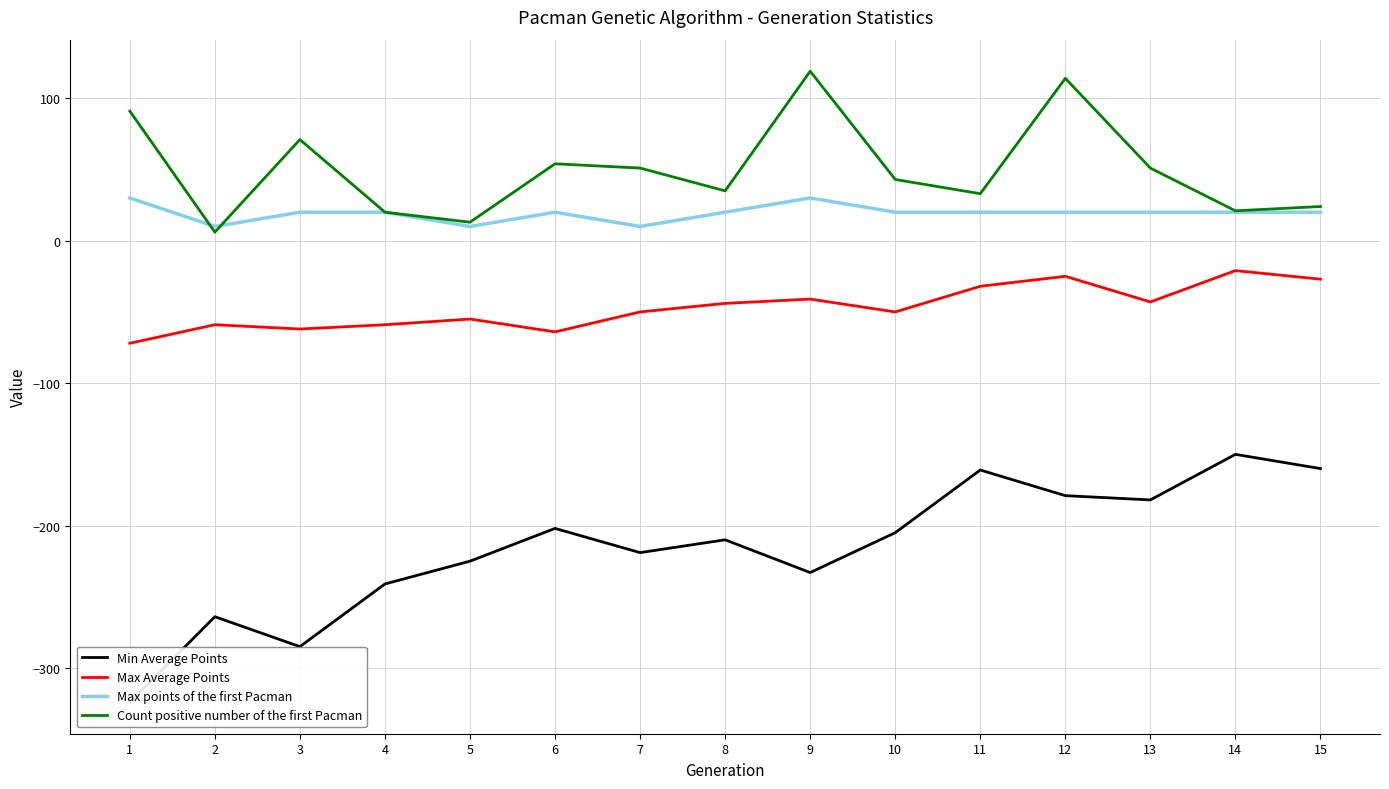

What is the average value of the Count positive number of the first Pacman series?

50